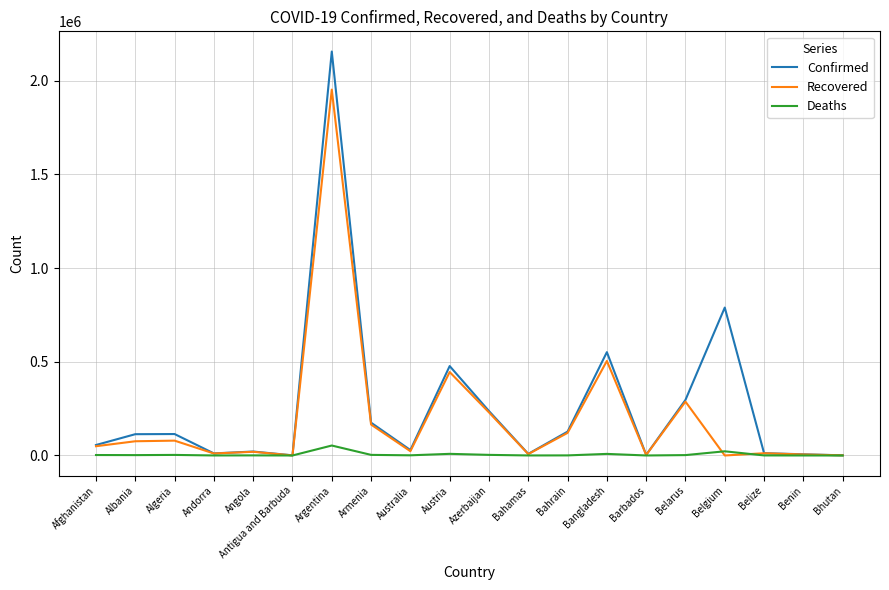

Which label corresponds to the largest value in the chart?

Argentina